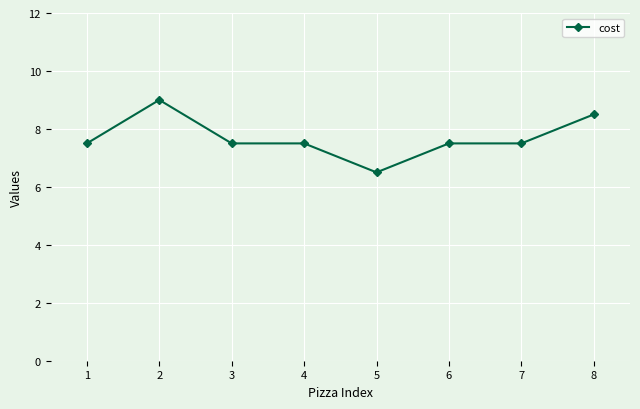

What is the approximate value at 6?

7.5